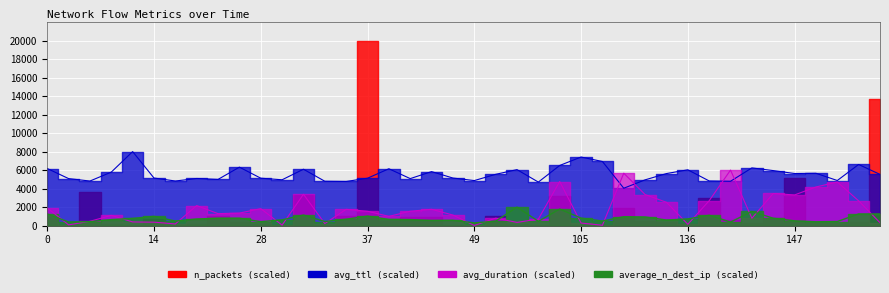

In avg_ttl, how many points are higher than both neighbors (excluding endpoints)?

12